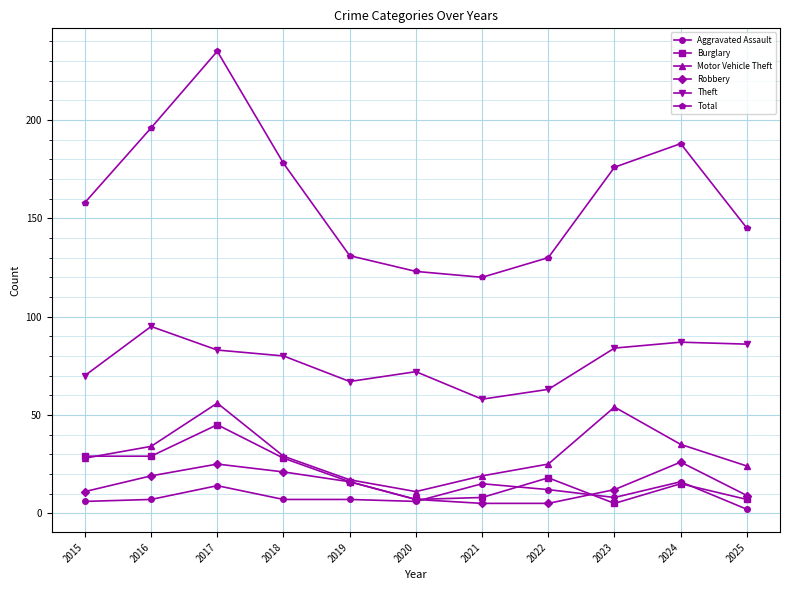

At which category does Theft reach its first local peak?

2016